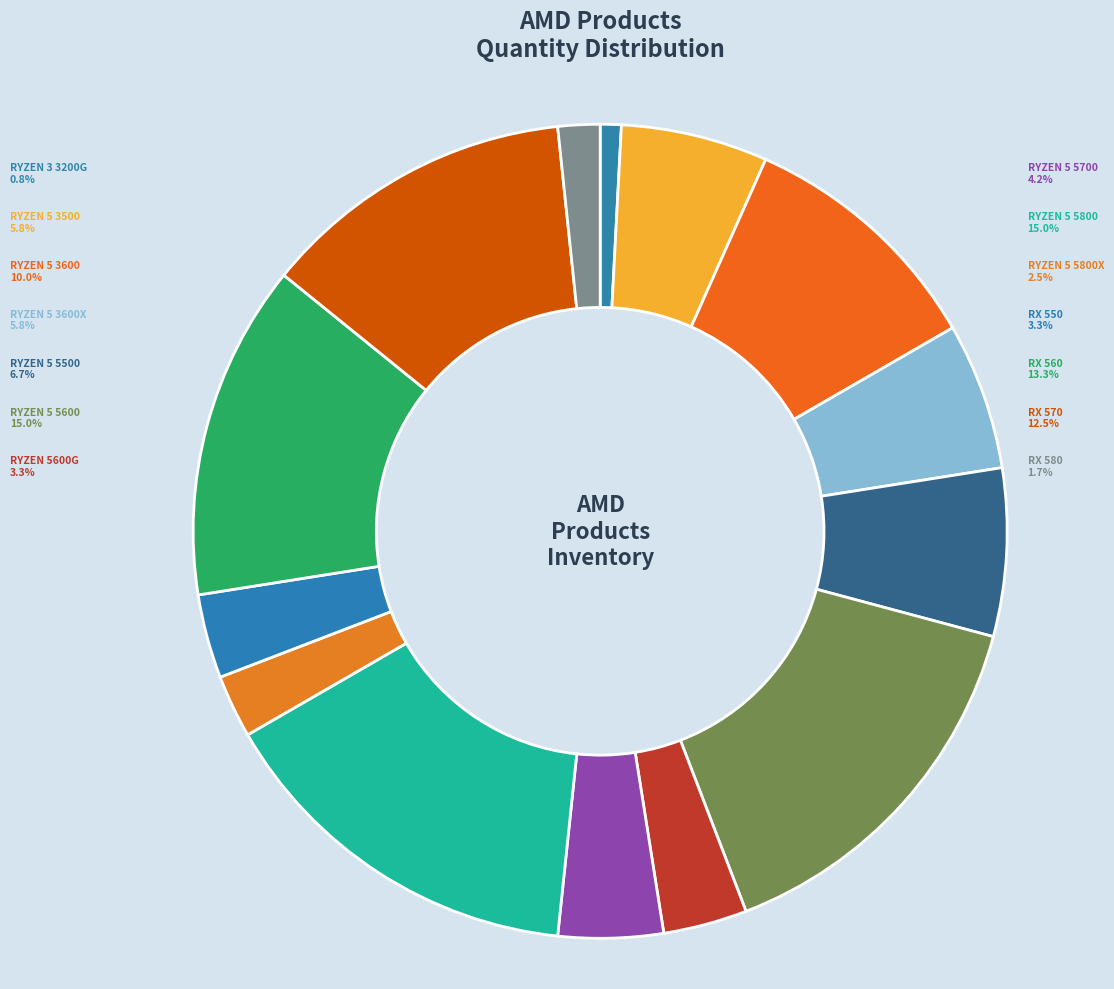

To the nearest percent, what percentage of the pie is RYZEN 5 3600X?

6%